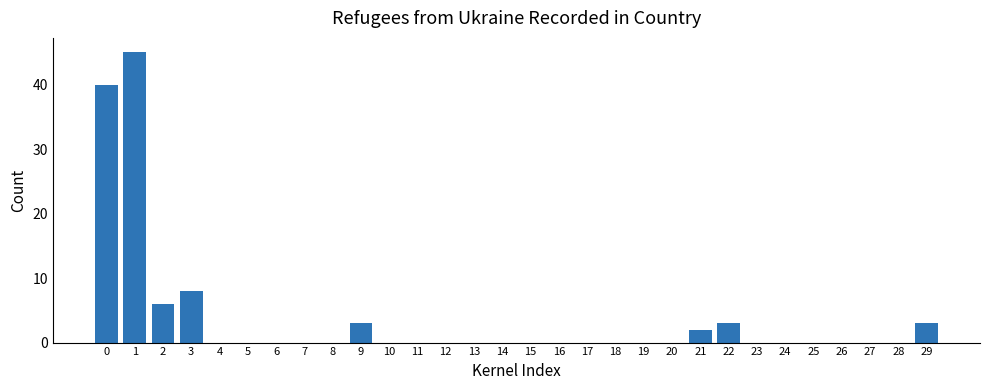

Reading left to right, transcribe all the data shown in this chart.

0=40	1=45	2=6	3=8	4=0	5=0	6=0	7=0	8=0	9=3	10=0	11=0	12=0	13=0	14=0	15=0	16=0	17=0	18=0	19=0	20=0	21=2	22=3	23=0	24=0	25=0	26=0	27=0	28=0	29=3